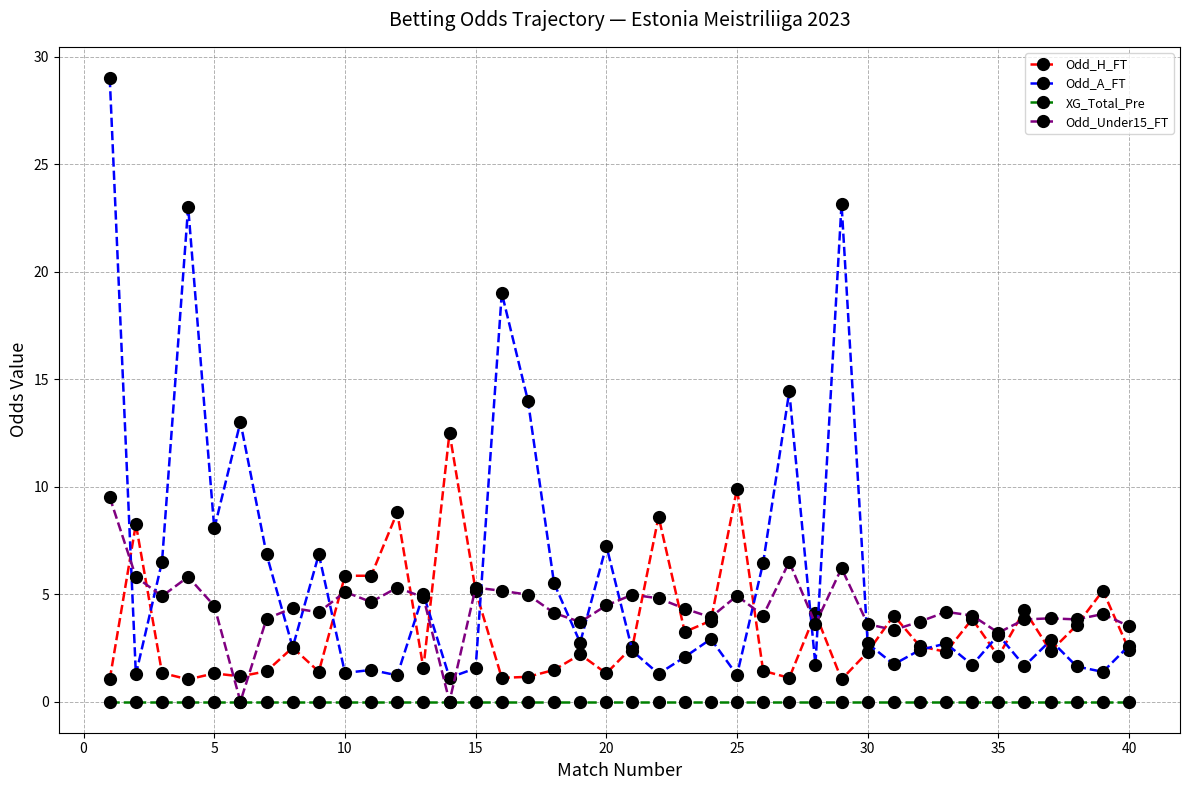

How many series are shown in this chart?

4